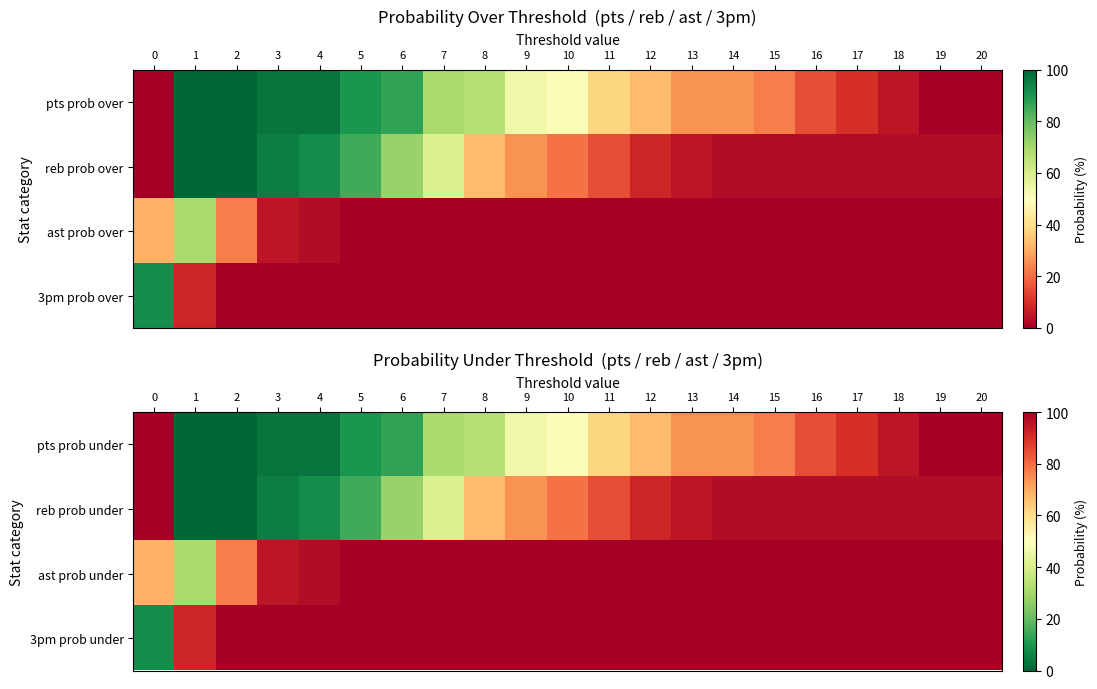

How many data points in 3pm prob under are less than 100?

2